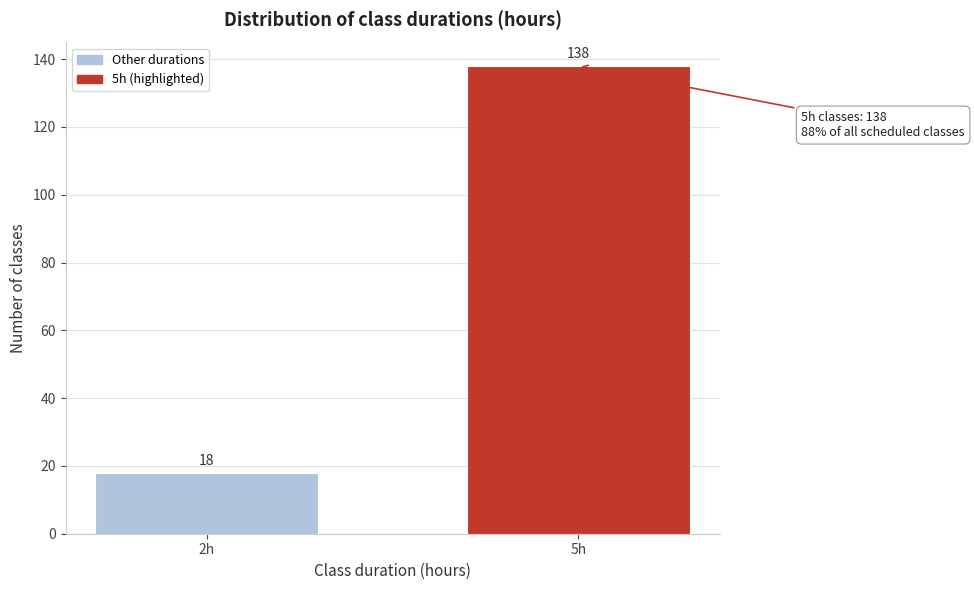

Reading left to right, transcribe all the data shown in this chart.

2h=18	5h=138